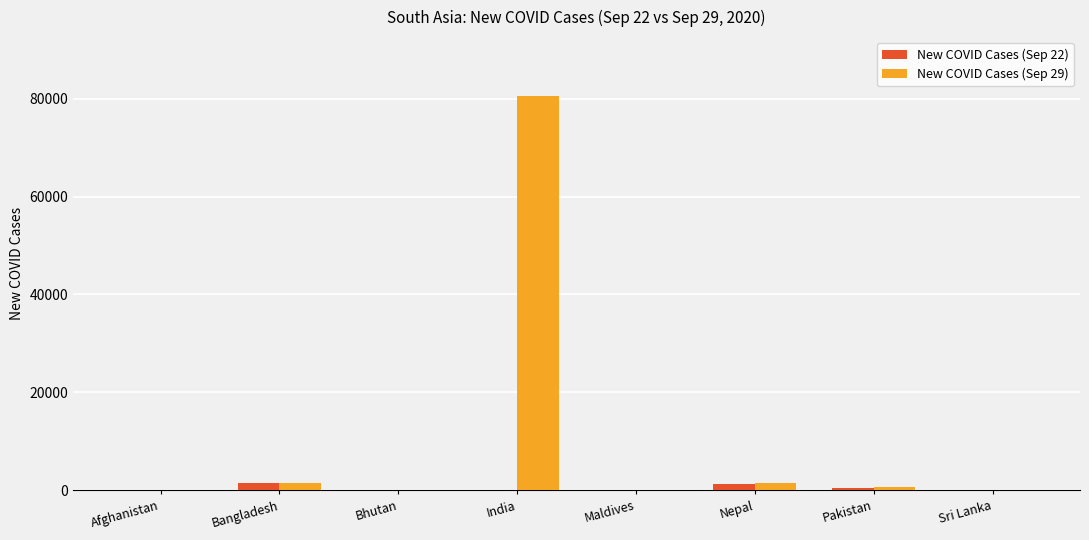

What is the highest value of the New COVID Cases (Sep 29) series?

80472